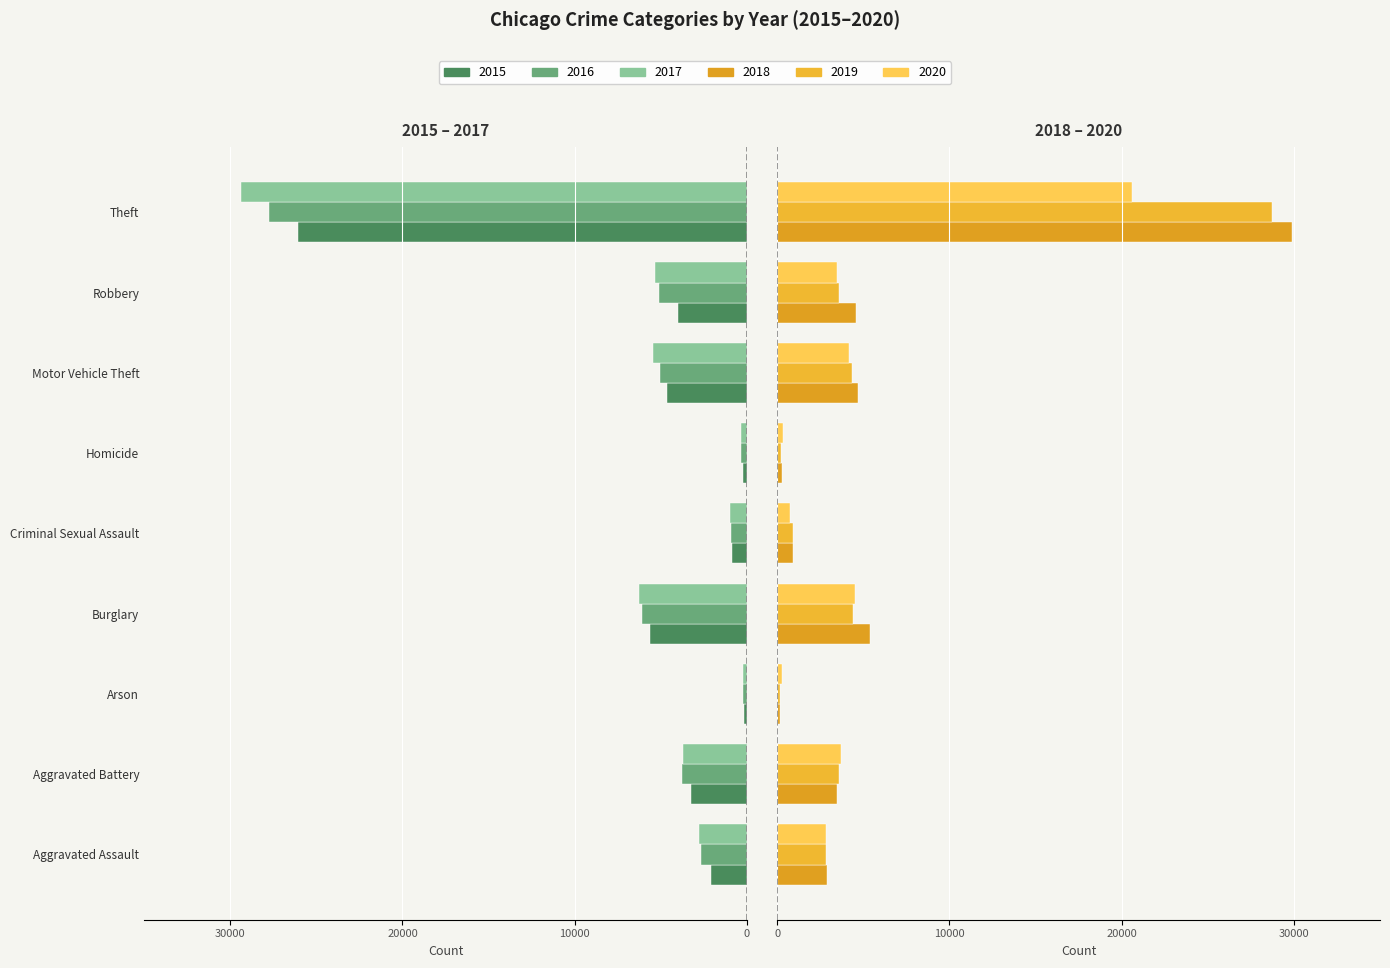

The value of 2016 at Motor Vehicle Theft is -5044. True or false?

True